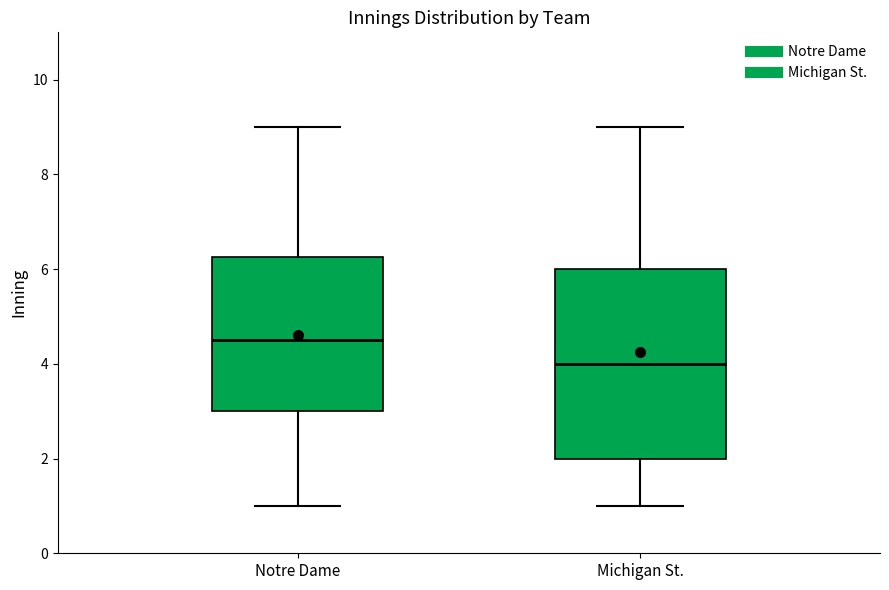

Which box has the highest median line?

Notre Dame